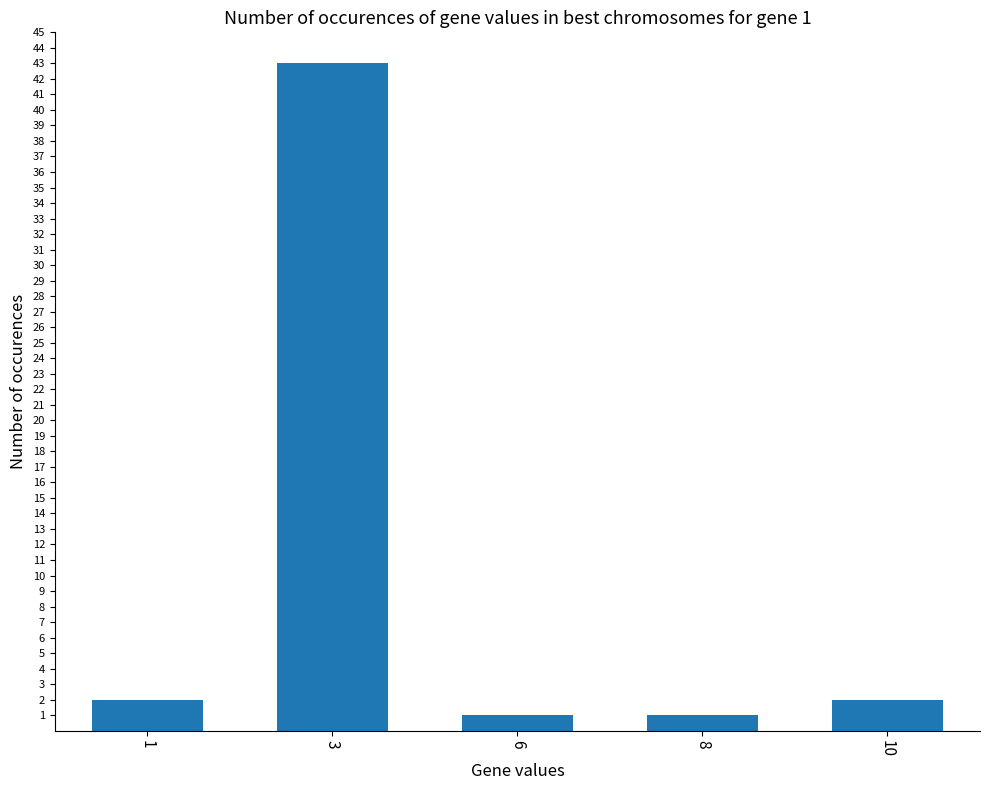

Reading right to left, what are all the values shown in this chart?

2	1	1	43	2